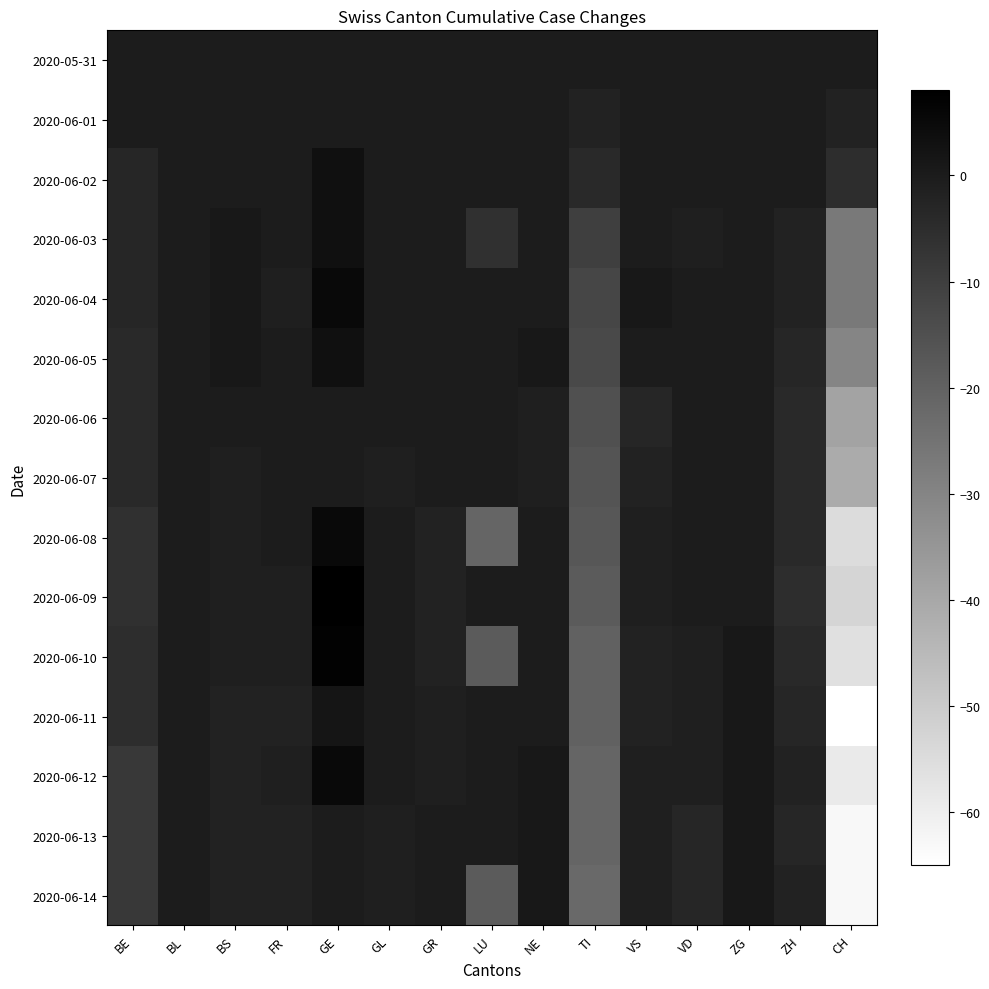

Rank the series by their maximum value, from lowest to highest.

2020-05-31, 2020-06-01, 2020-06-06, 2020-06-07, 2020-06-13, 2020-06-14, 2020-06-11, 2020-06-02, 2020-06-03, 2020-06-05, 2020-06-04, 2020-06-08, 2020-06-12, 2020-06-10, 2020-06-09